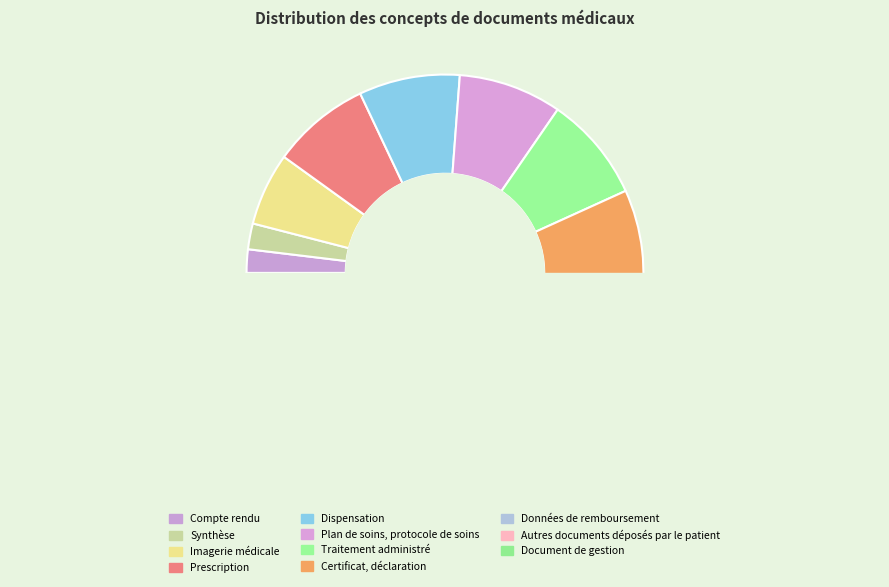

Between Prescription and Compte rendu, which is larger?

Prescription